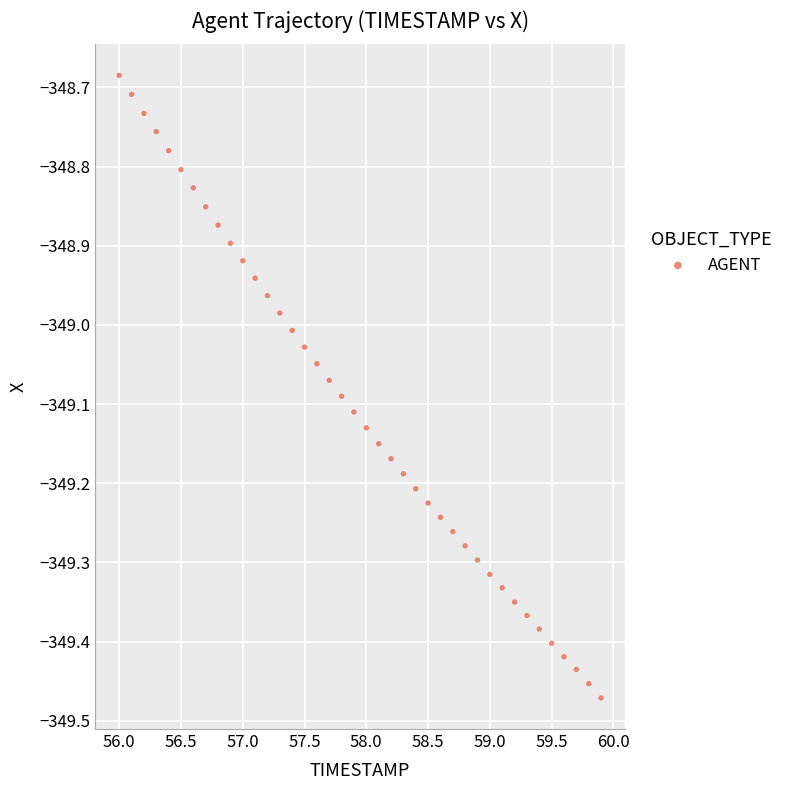

What is the range of Y values (max minus min)?

0.8